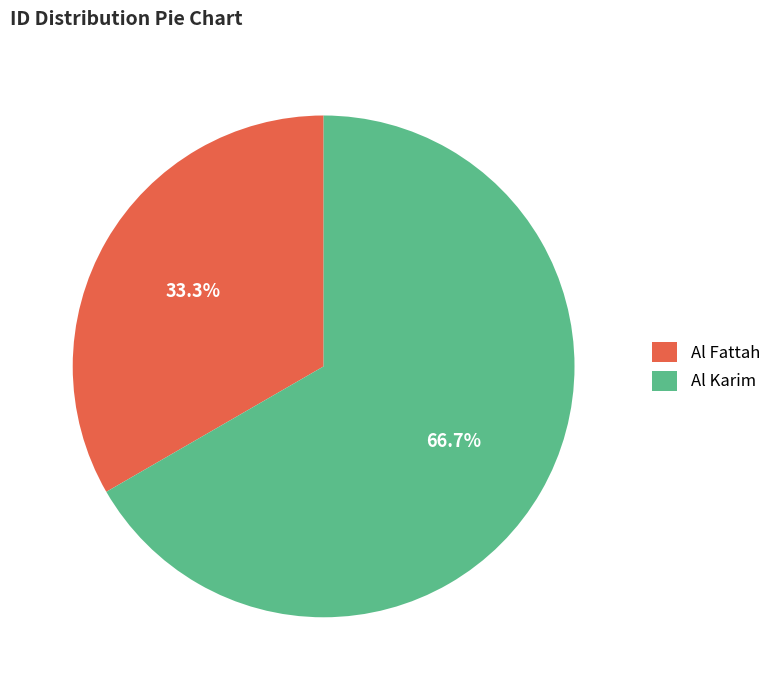

What percentage is NOT represented by Al Fattah?

66.7%